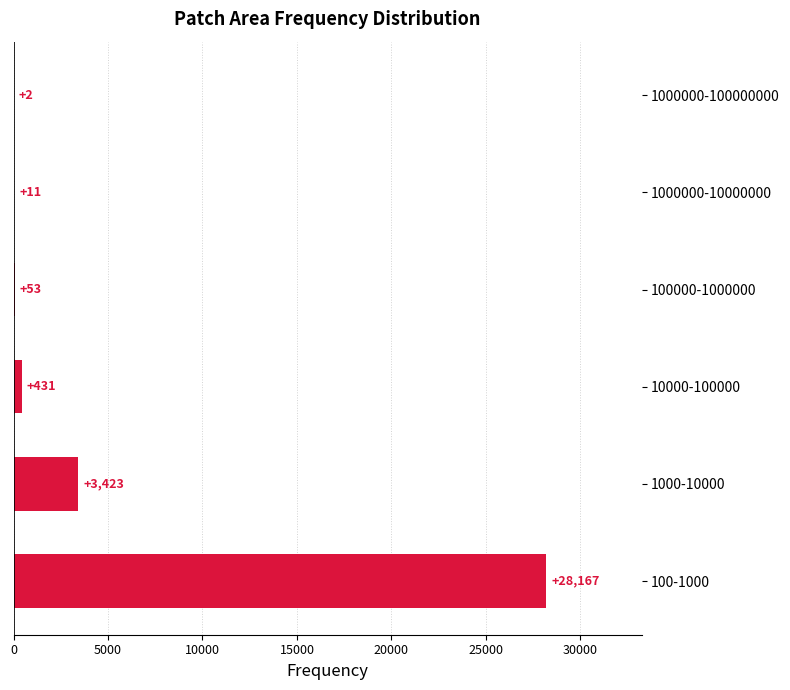

Between 10000-100000 and 100-1000, which is larger?

100-1000